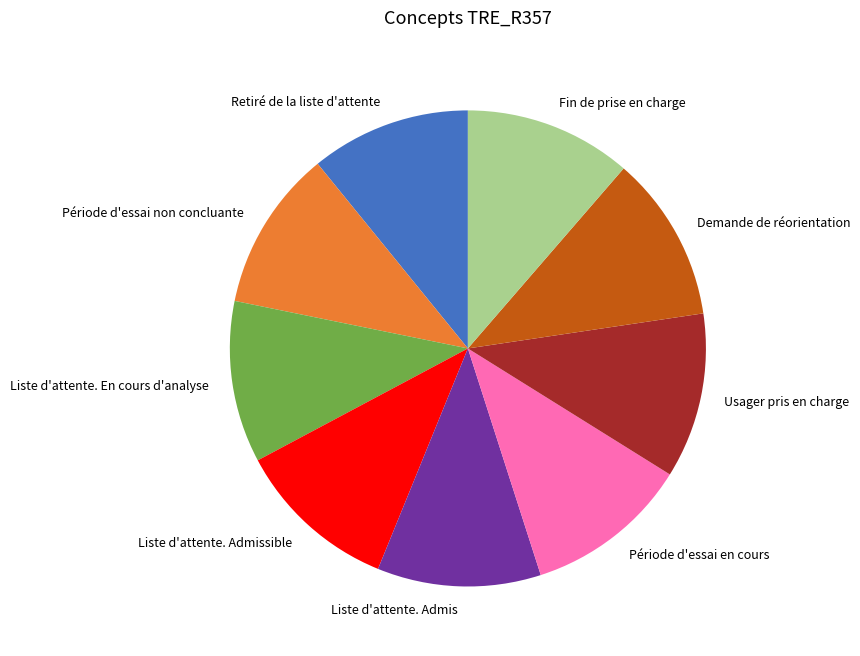

Does any single category account for the majority?

No